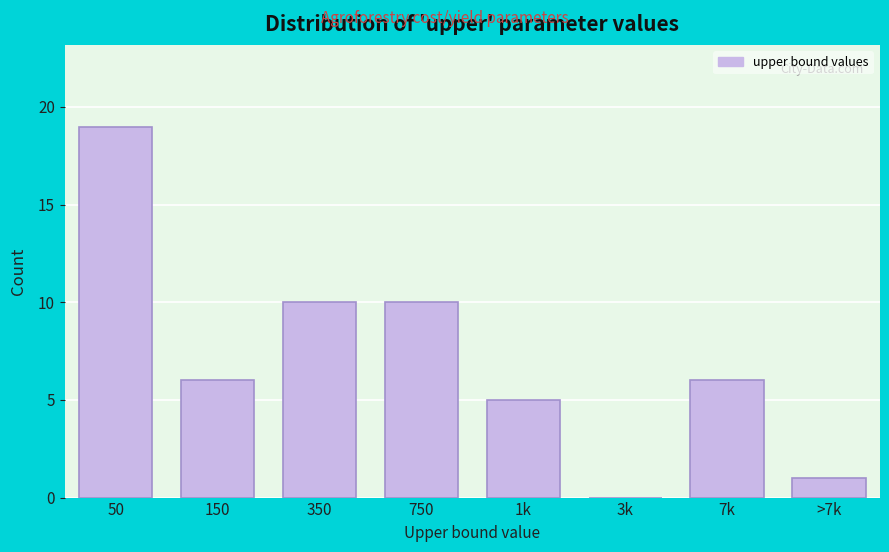

Reading left to right, extract all data points from this chart.

50=19	150=6	350=10	750=10	1k=5	3k=0	7k=6	>7k=1